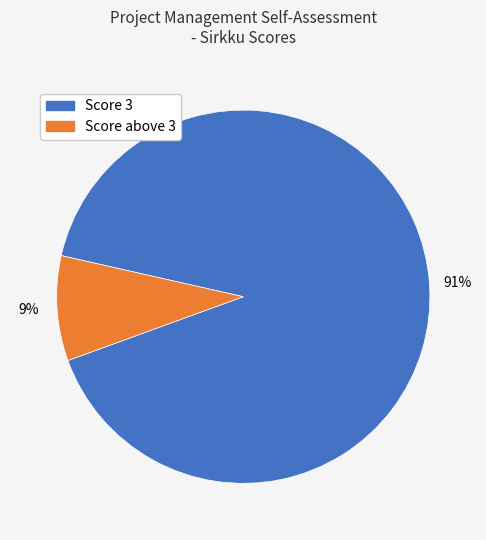

To the nearest percent, what is the combined percentage of Score 3 and Score above 3?

100%